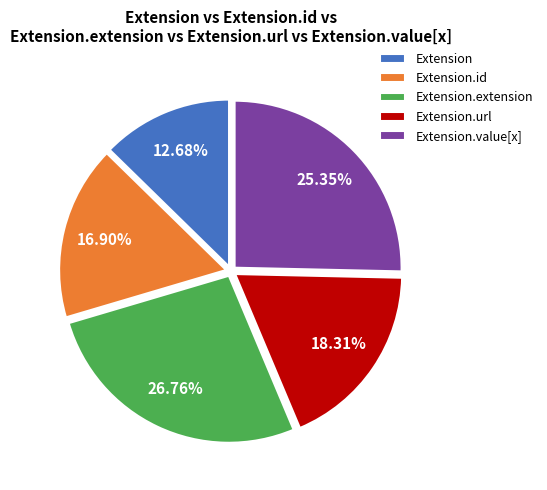

To the nearest percent, what is the average slice percentage?

20%